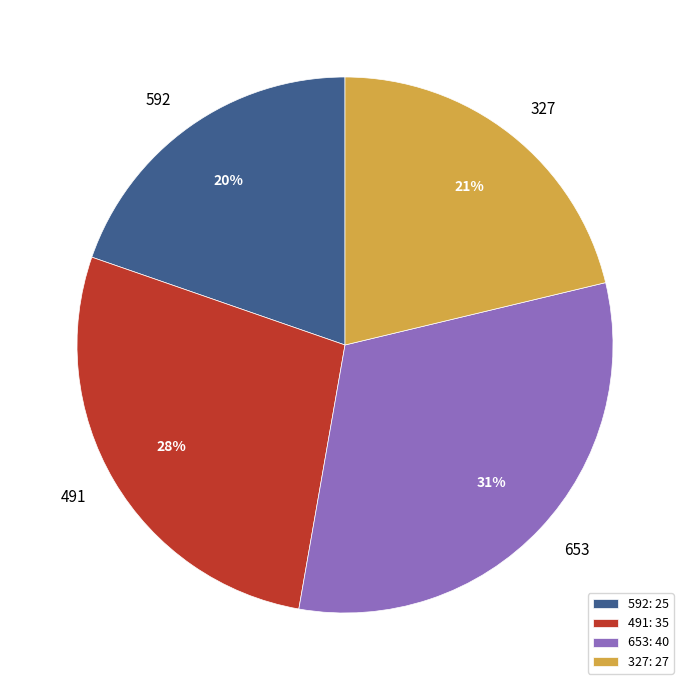

To the nearest percent, what percentage of the pie is 327?

21%